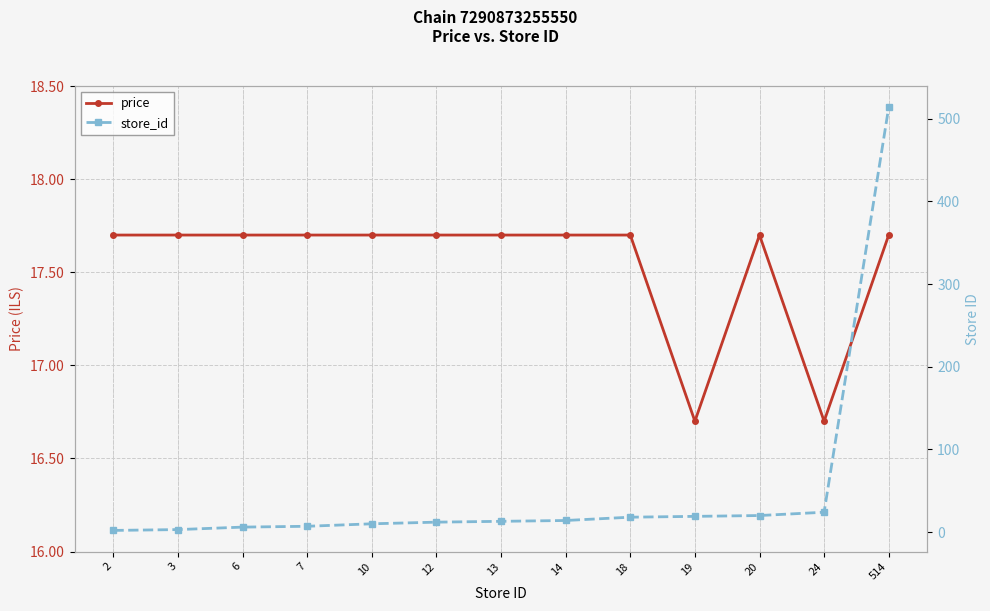

Count the number of categories in the chart.

13